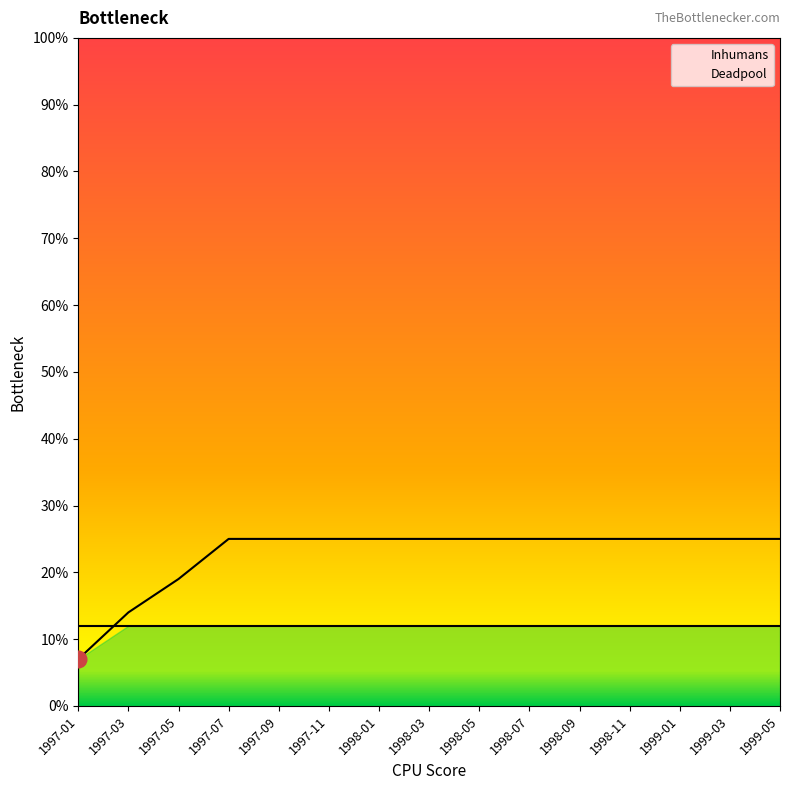

What is the greatest value displayed?

25